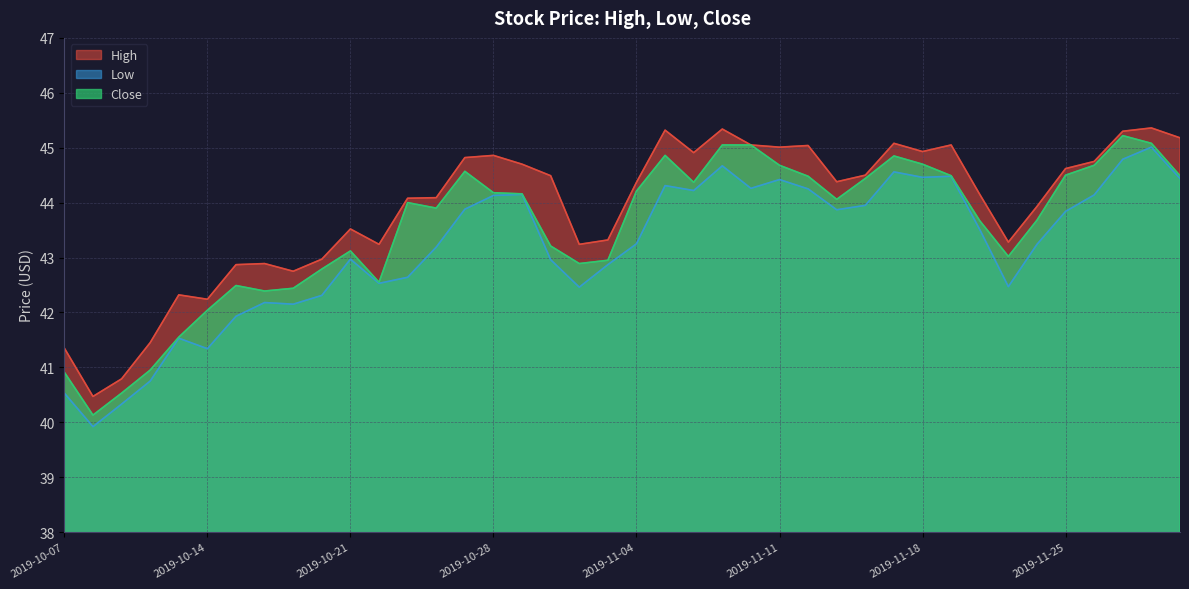

At which label does Low reach its peak?

2019-11-29